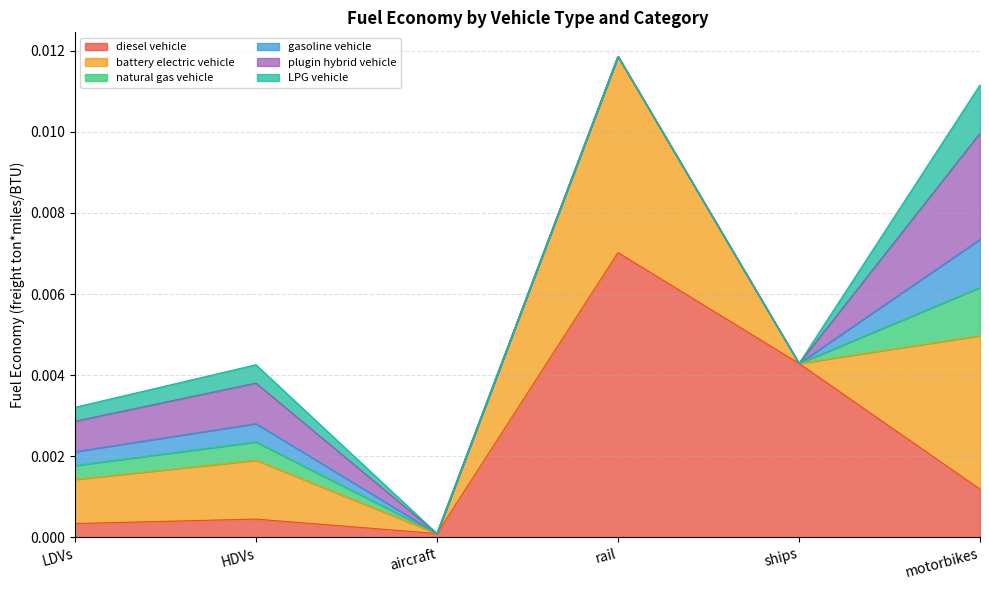

What is the label of the 5th point from the left?

ships